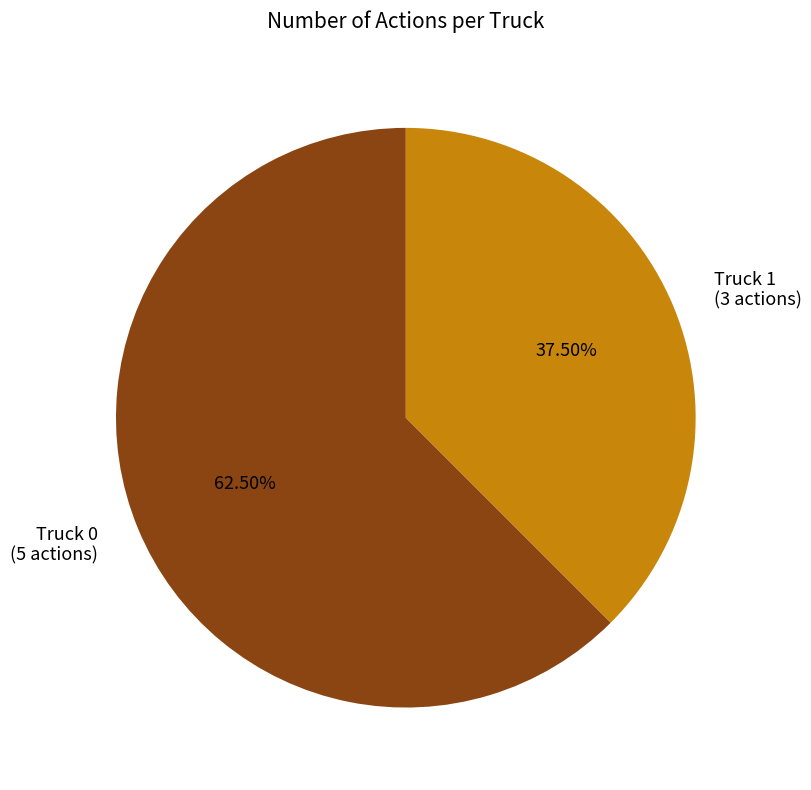

True or false: Truck 1 accounts for 44% of the total.

False